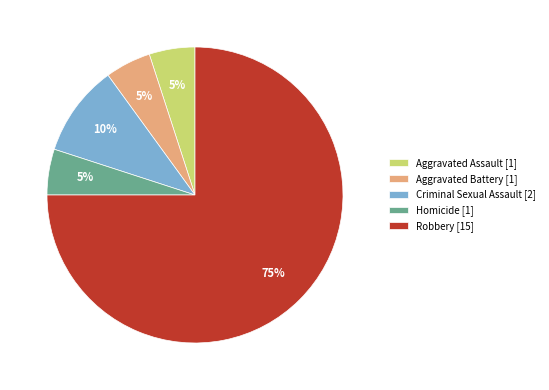

To the nearest percent, what portion does Aggravated Assault represent?

5%